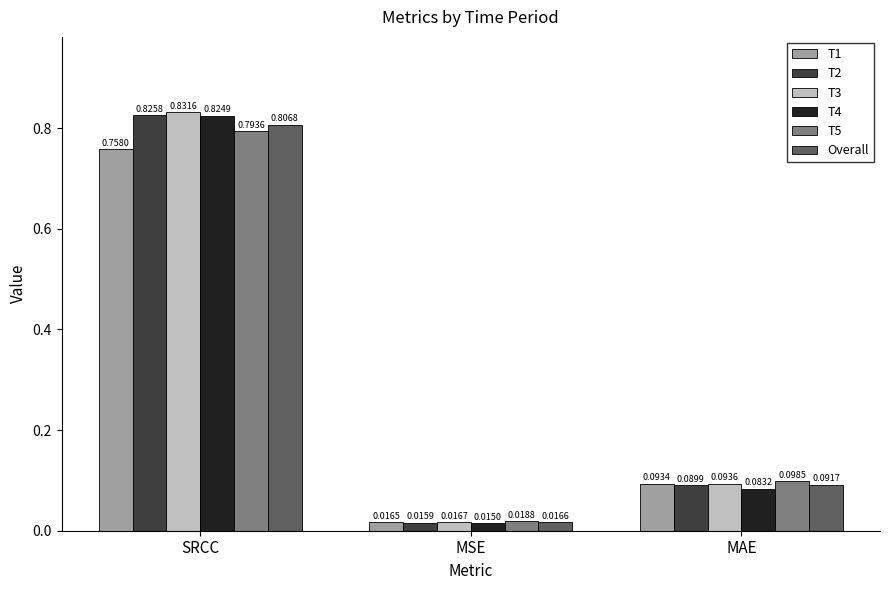

At how many categories does at least one series exceed 0?

3